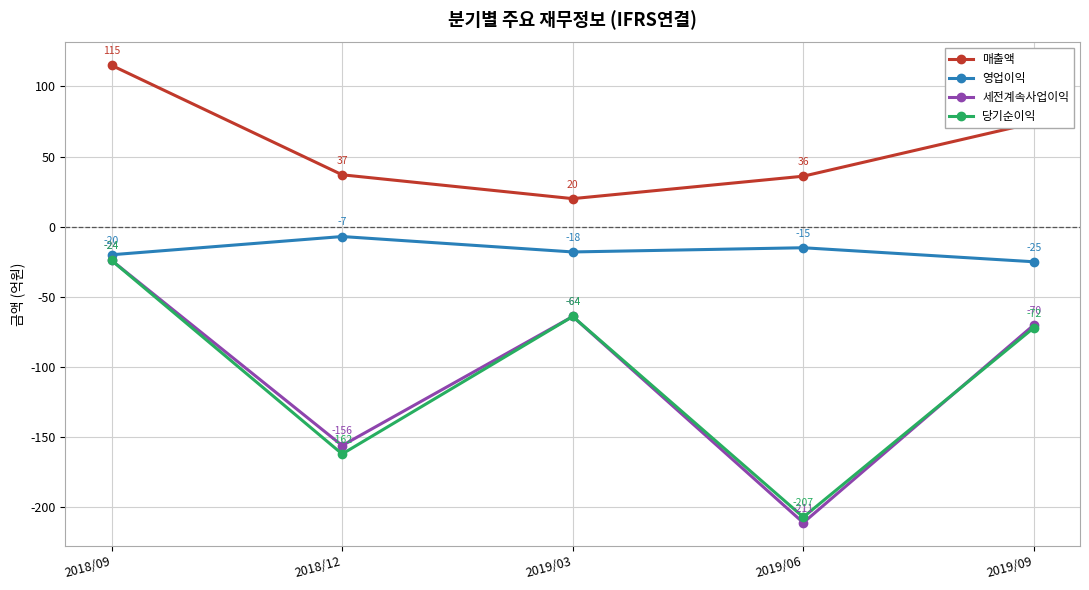

Does the chart display data point markers on the line(s)?

Yes